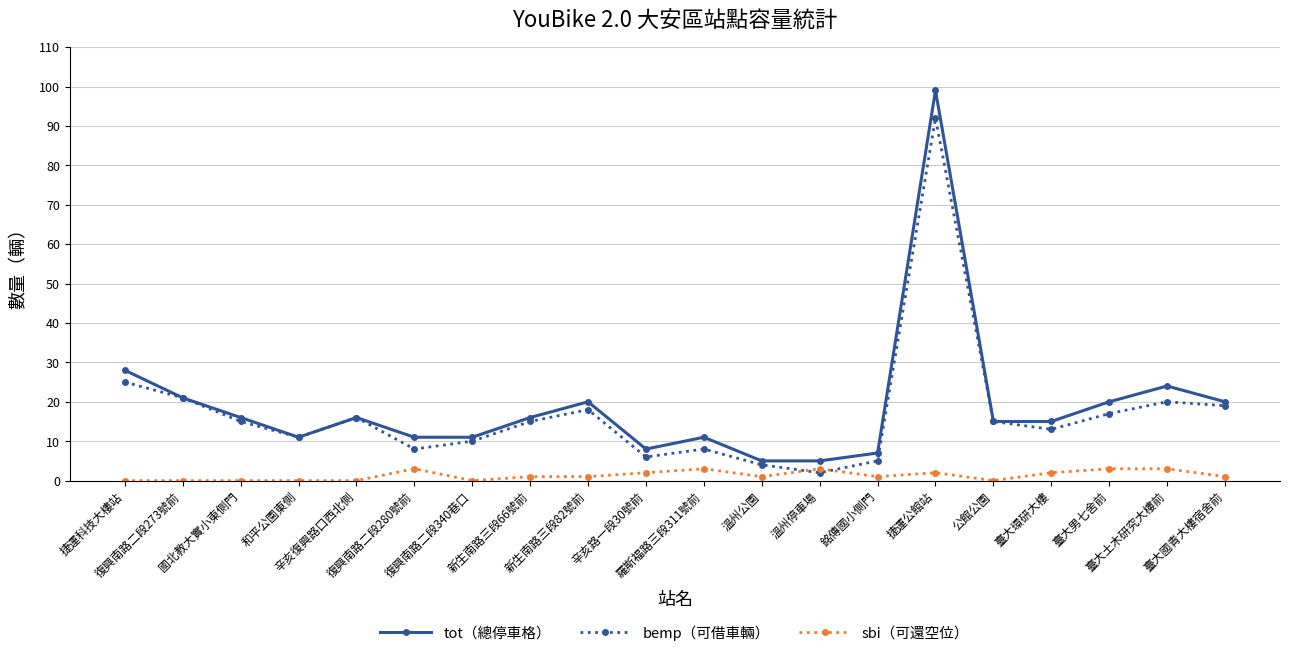

Rank the series by their maximum value, from highest to lowest.

tot（總停車格）, bemp（可借車輛）, sbi（可還空位）